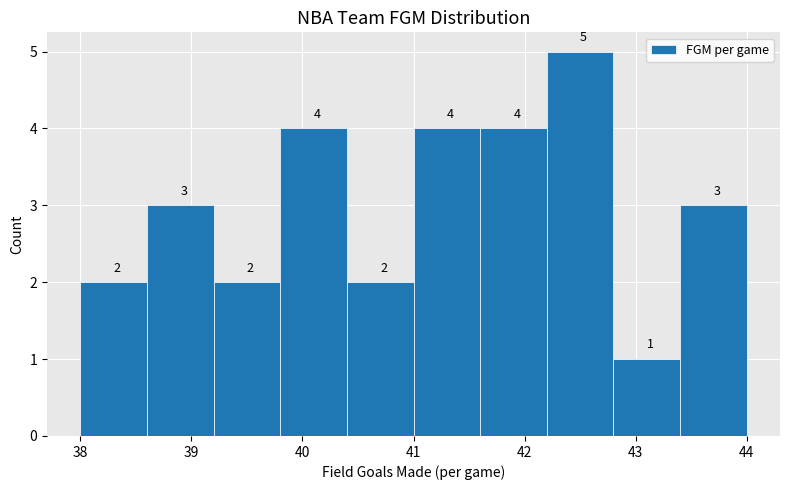

Reading left to right, list every bar in this chart as the range it spans on the x-axis followed by its height.

38.0 to 38.6: 2
38.6 to 39.2: 3
39.2 to 39.8: 2
39.8 to 40.4: 4
40.4 to 41.0: 2
41.0 to 41.6: 4
41.6 to 42.2: 4
42.2 to 42.8: 5
42.8 to 43.4: 1
43.4 to 44.0: 3